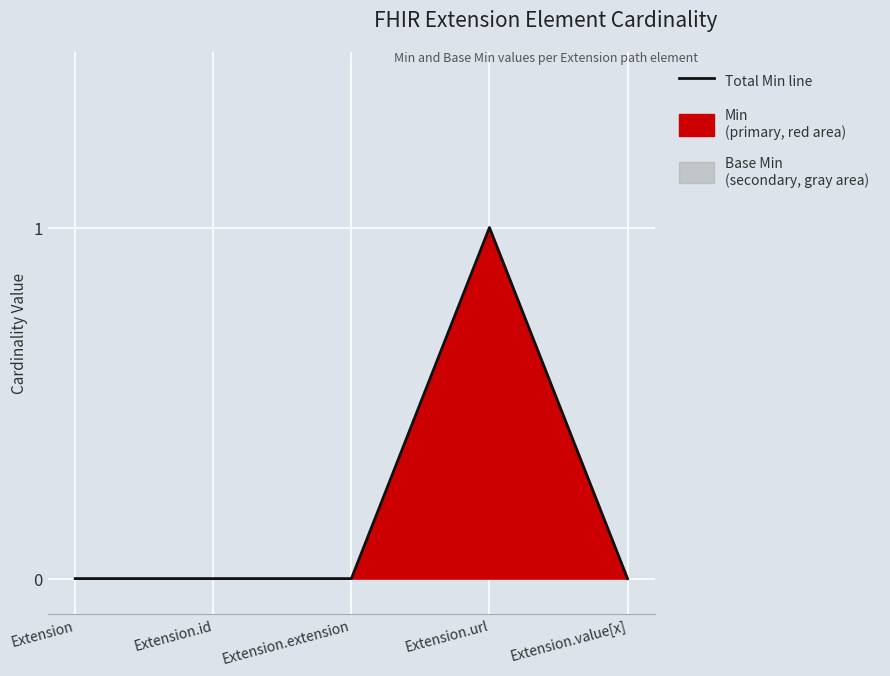

Where is the first local maximum?

Extension.url